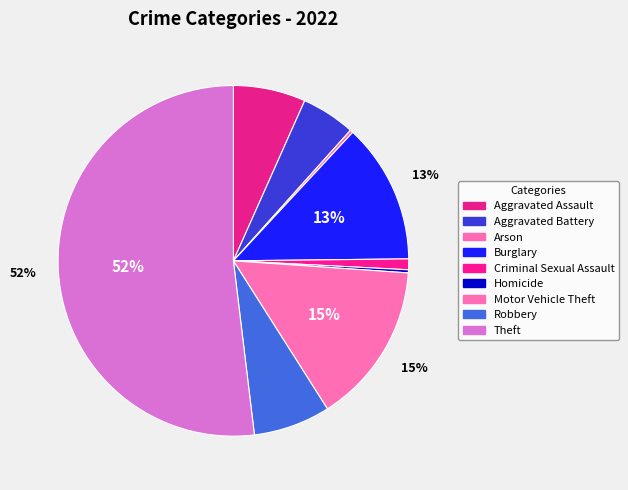

True or false: Aggravated Assault accounts for 1% of the total.

False